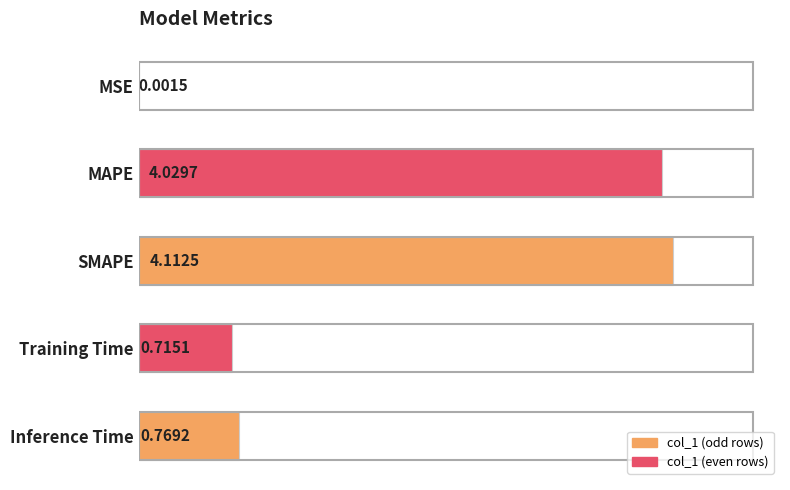

Which category has the highest value across all series?

SMAPE